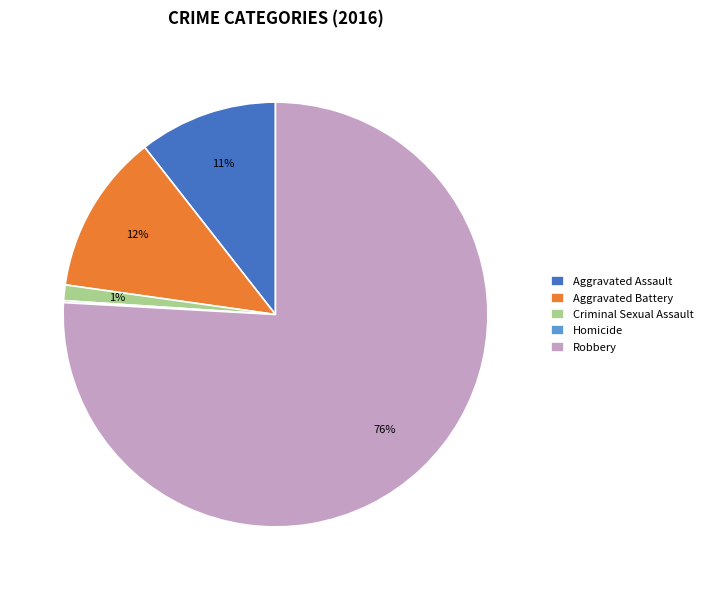

Do Aggravated Assault and Aggravated Battery together represent more than half of the pie?

No